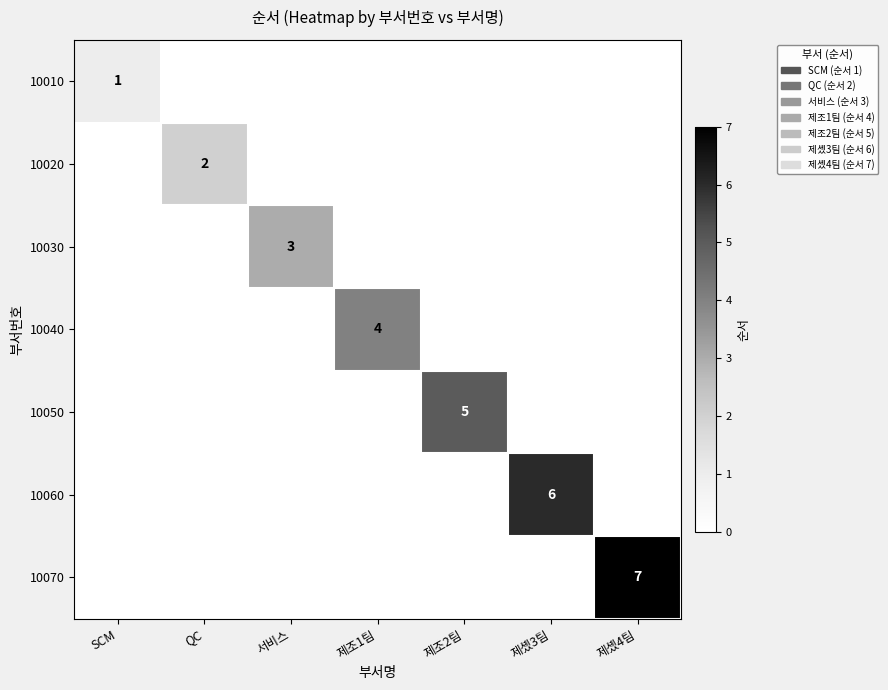

Which has a higher value, 제솄3팀 or 서비스?

제솄3팀